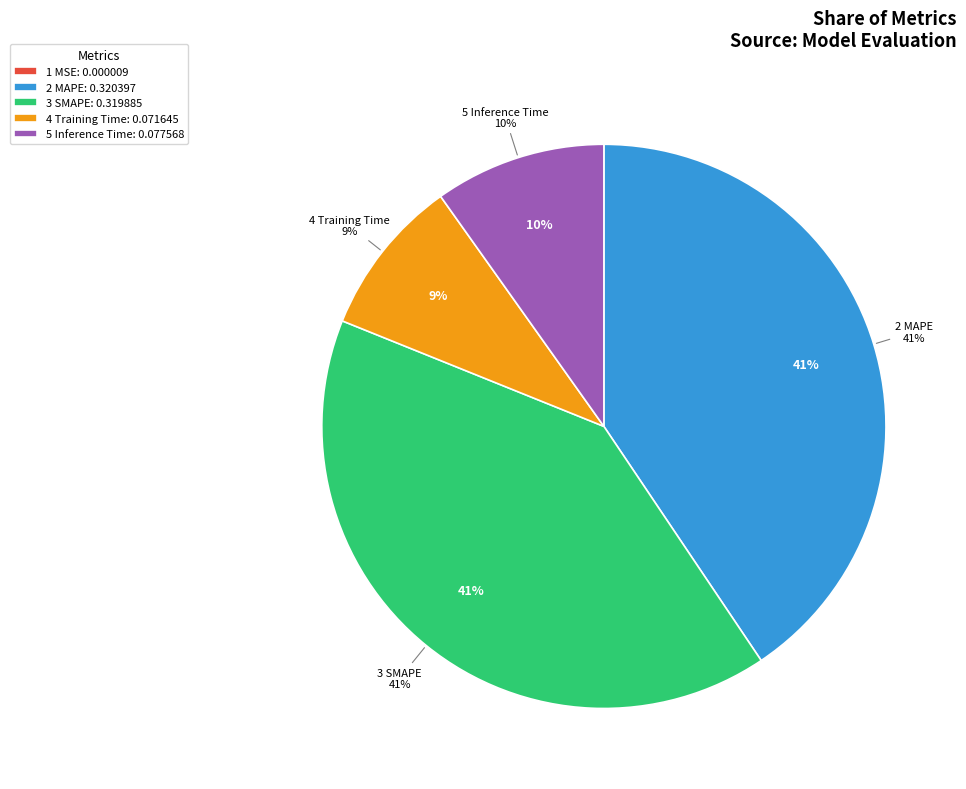

What percentage is the MAPE slice, to the nearest percent?

41%